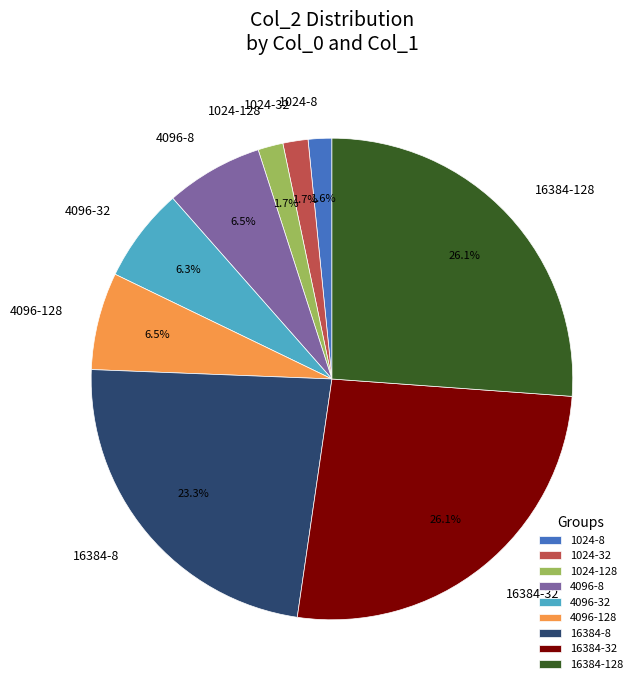

What portion of the pie excludes 4096-8?

93.5%